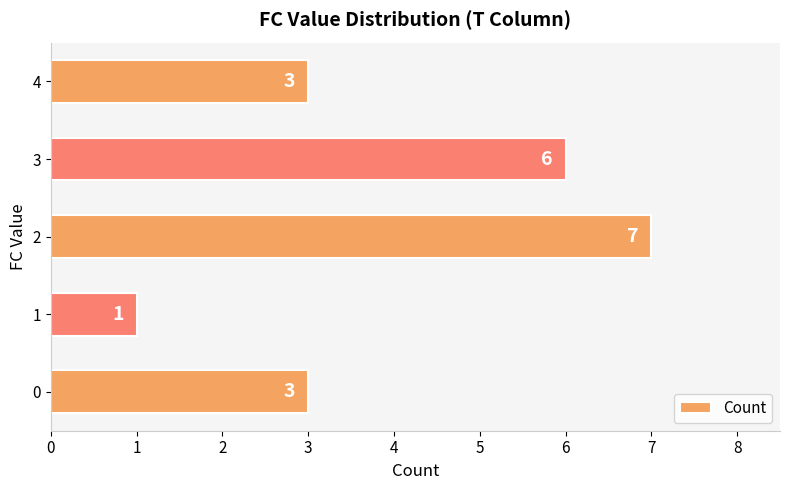

How many data points are less than 3?

1